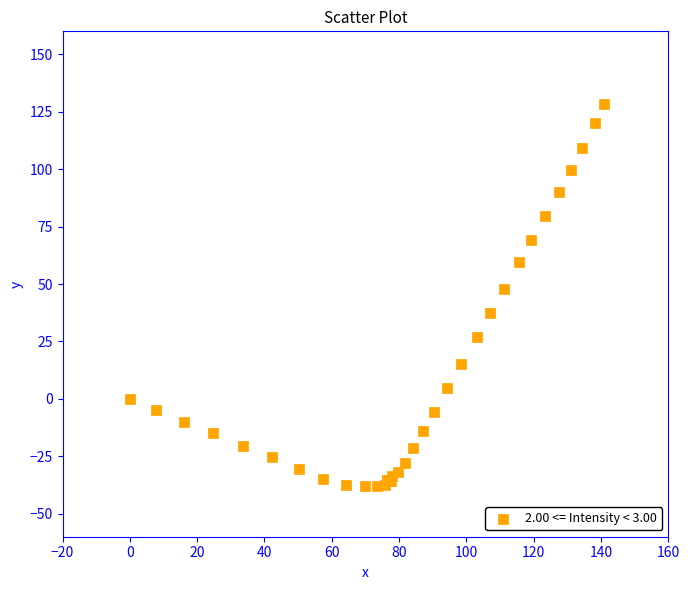

What Y value in the scatter plot is closest to 45?

48.0